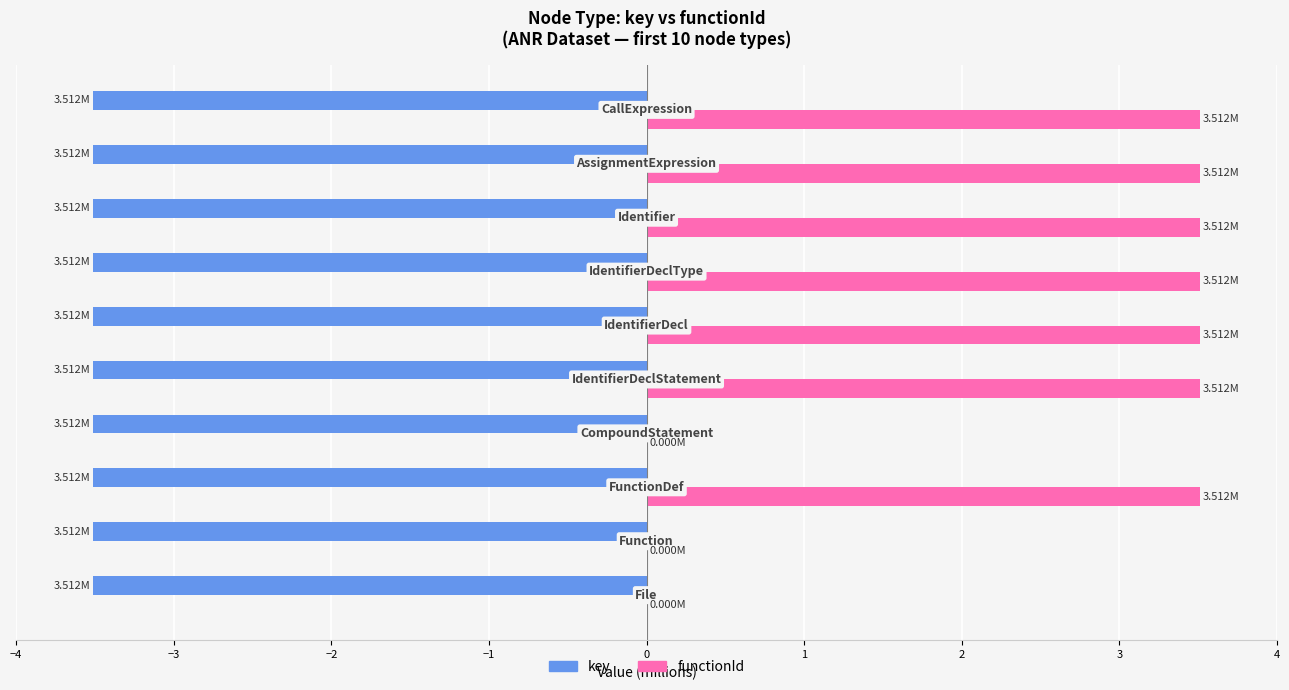

Which series has the largest total across all categories?

functionId